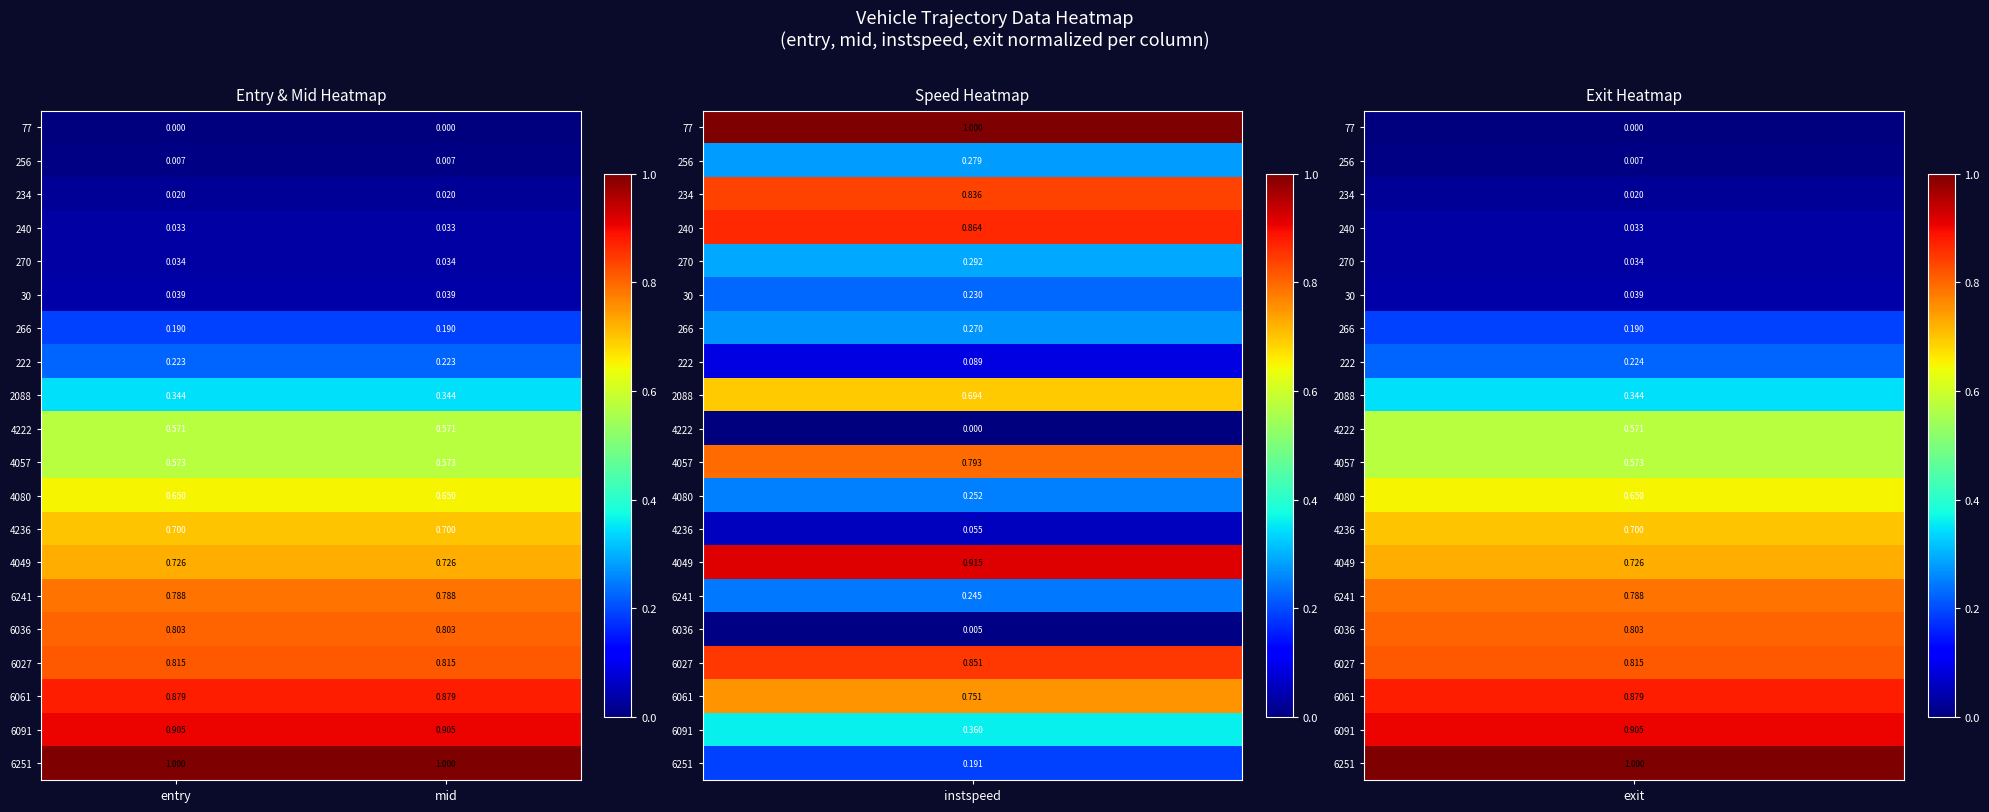

Is the value of 77 at entry greater than the value of 234 at entry?

No